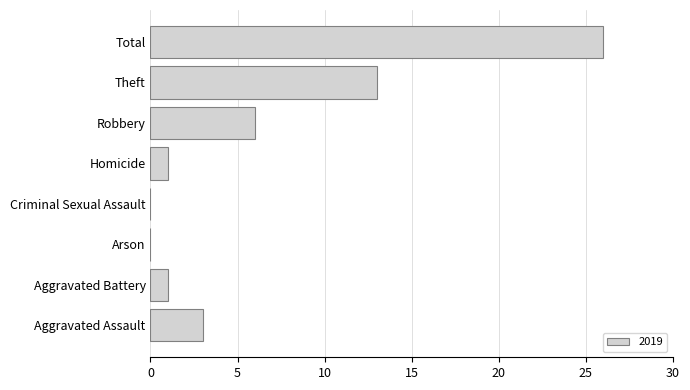

Reading top to bottom, what are all the values shown in this chart?

Total=26	Theft=13	Robbery=6	Homicide=1	Criminal Sexual Assault=0	Arson=0	Aggravated Battery=1	Aggravated Assault=3